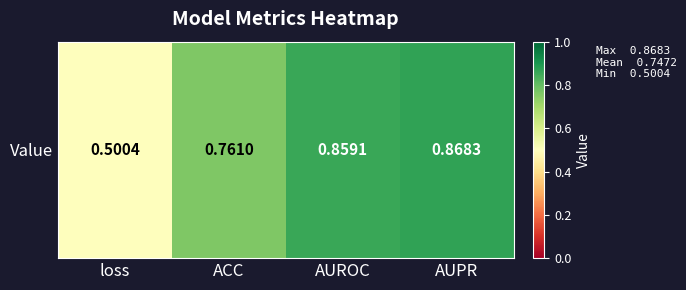

List the labels in order of value, smallest first.

loss, ACC, AUROC, AUPR